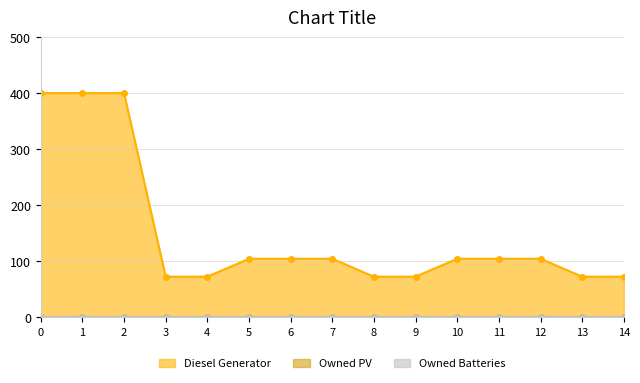

What is the value of the Diesel Generator point at the 9th from the left?

72